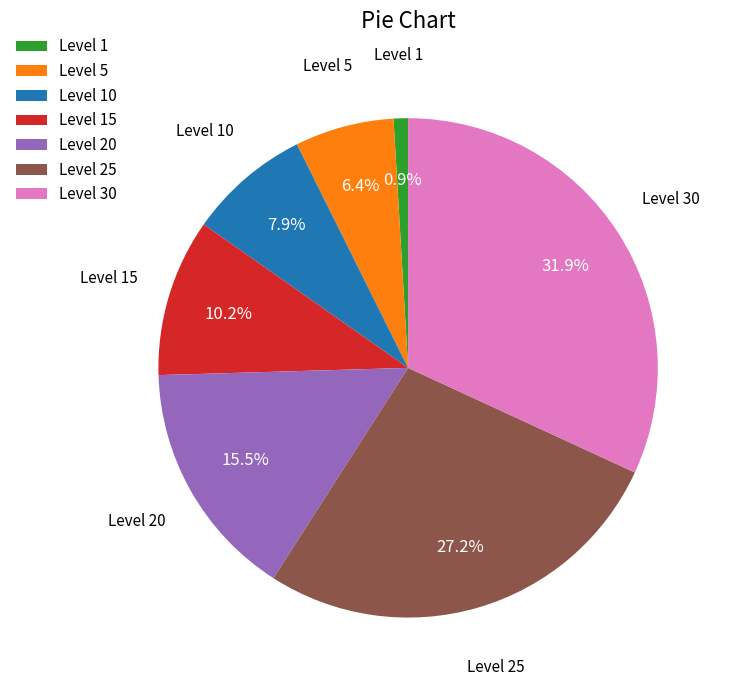

To the nearest percent, what is the average slice percentage?

14%